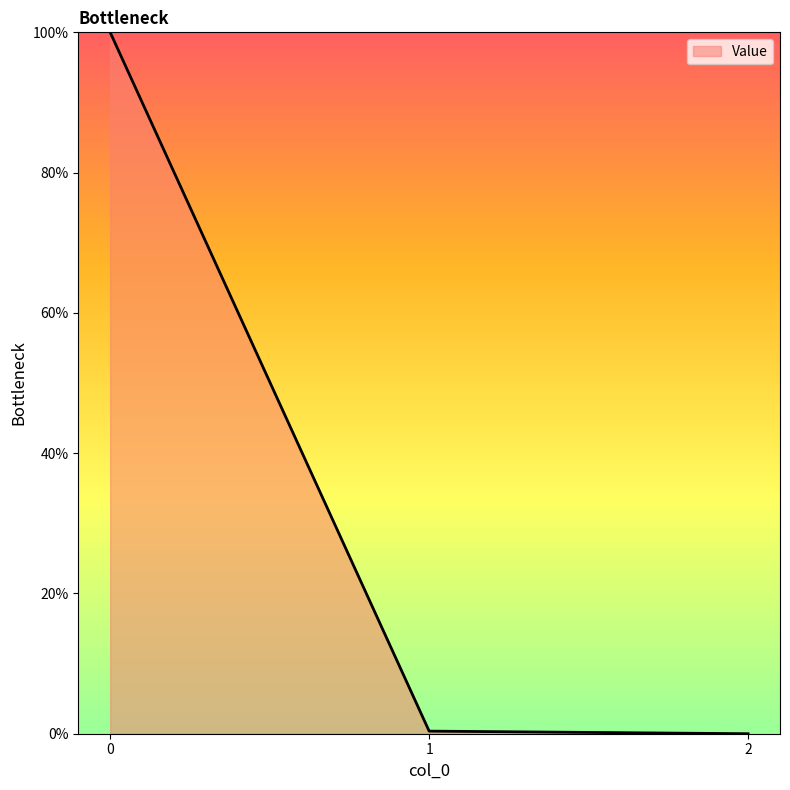

What is the maximum value shown in the chart?

100.0